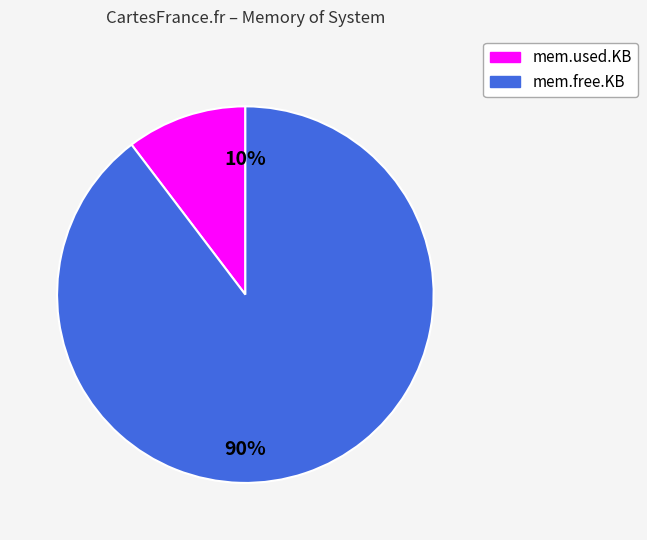

To the nearest percent, what is the combined percentage of mem.free.KB and mem.used.KB?

100%